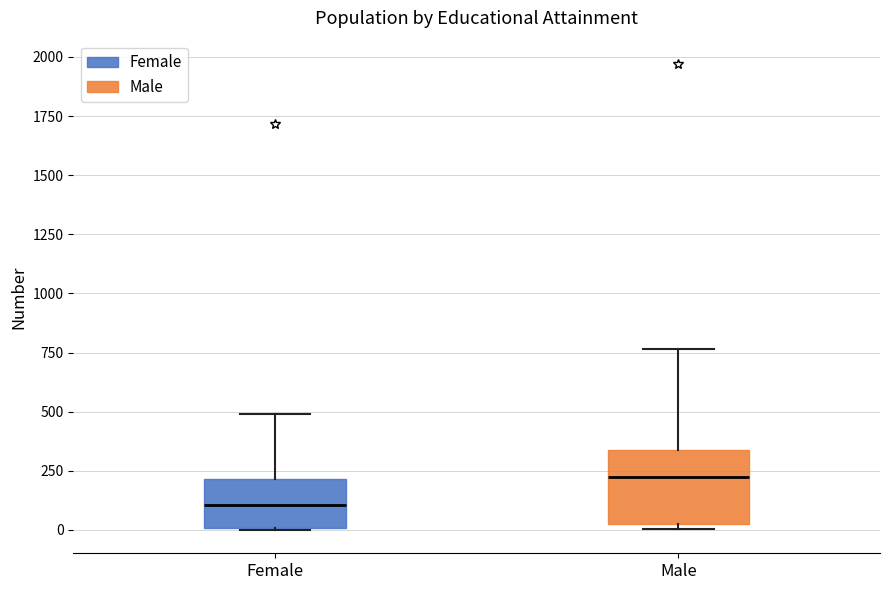

Reading left to right, read every box against the y-axis: the position of its median line, the range the box covers, and the ends of its whiskers. The values are not printed on the chart, so give them approximately, as read against the axis.

Female: median 100, box 0 to 200, whiskers 0 to 500
Male: median 250, box 0 to 350, whiskers 0 (just below the box's lower edge) to 750